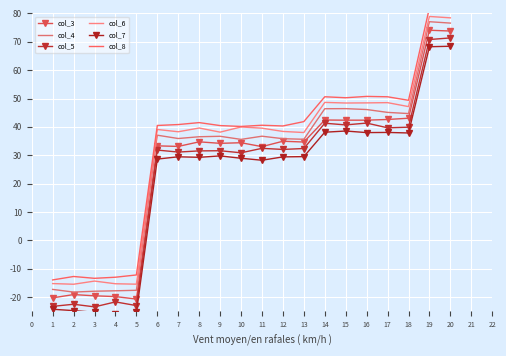

What is the sum of the col_5 values at 17 and 9?

71.3